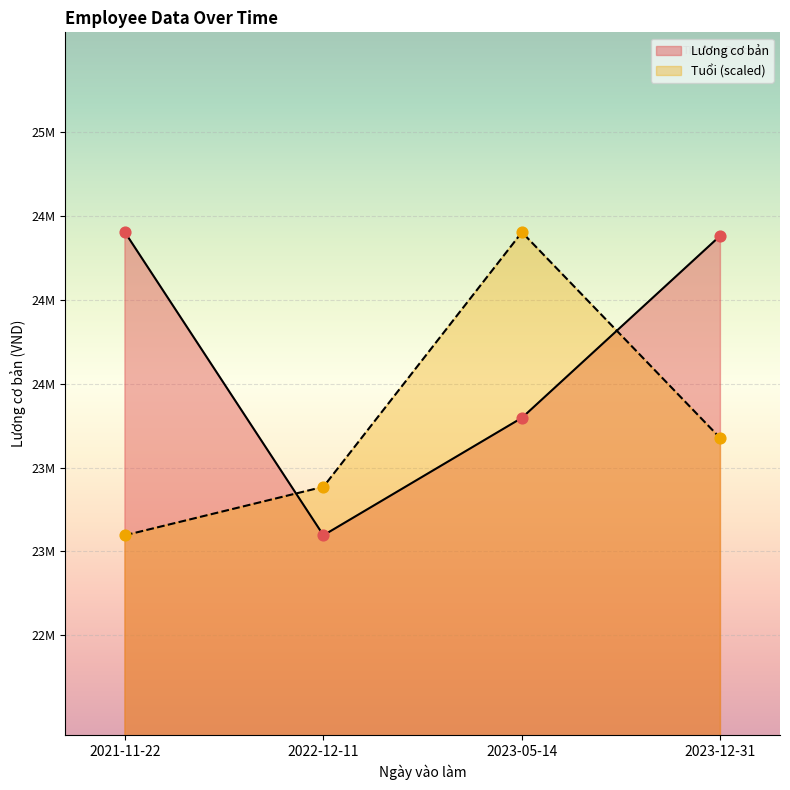

Which series reaches the minimum Y coordinate?

Lương cơ bản